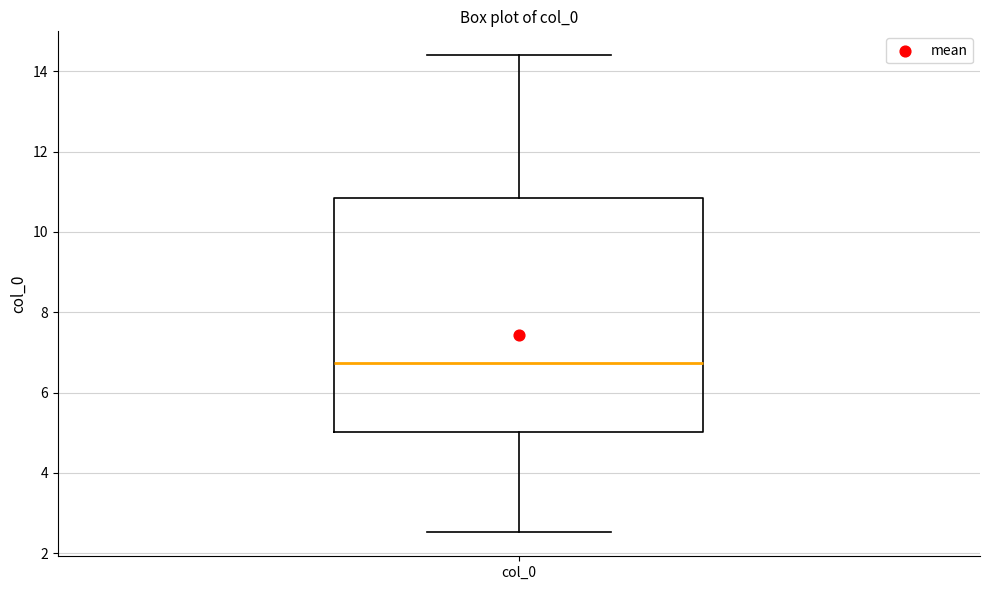

Transcribe this box plot: give where the median line is, the range the box spans, and where the two whiskers end, as read against the y-axis. The values are not printed on the chart, so give them approximately, as read against the axis.

median 6.8, box 5.0 to 10.8, whiskers 2.6 to 14.4